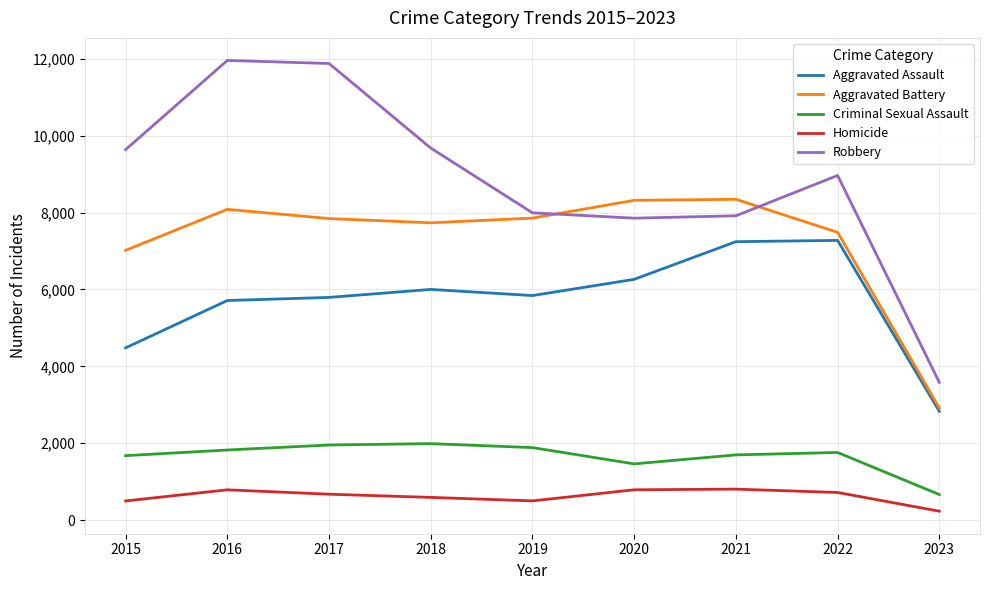

The Homicide series shows 787 at 2020. True or false?

True